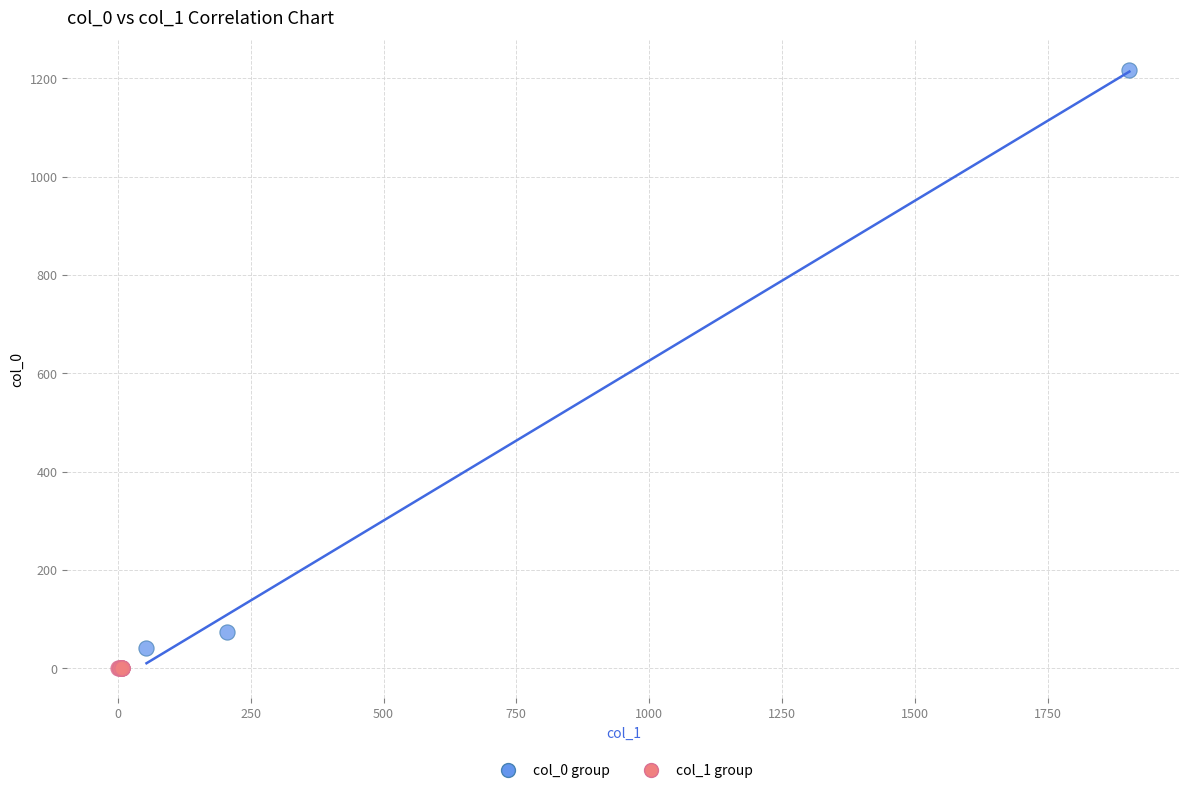

Which series reaches the maximum Y coordinate?

col_0 group